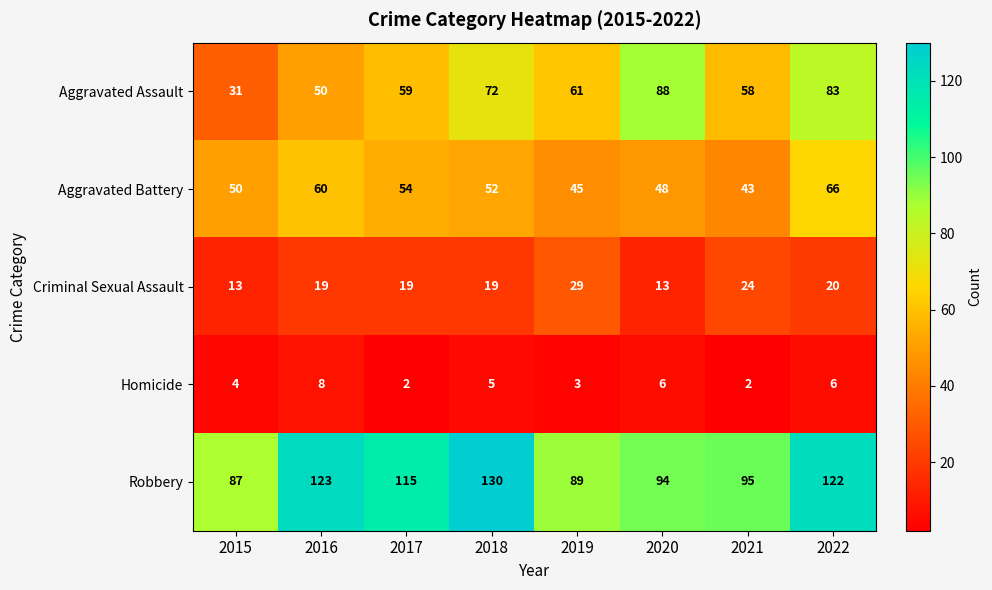

How many data points does each series have?

8